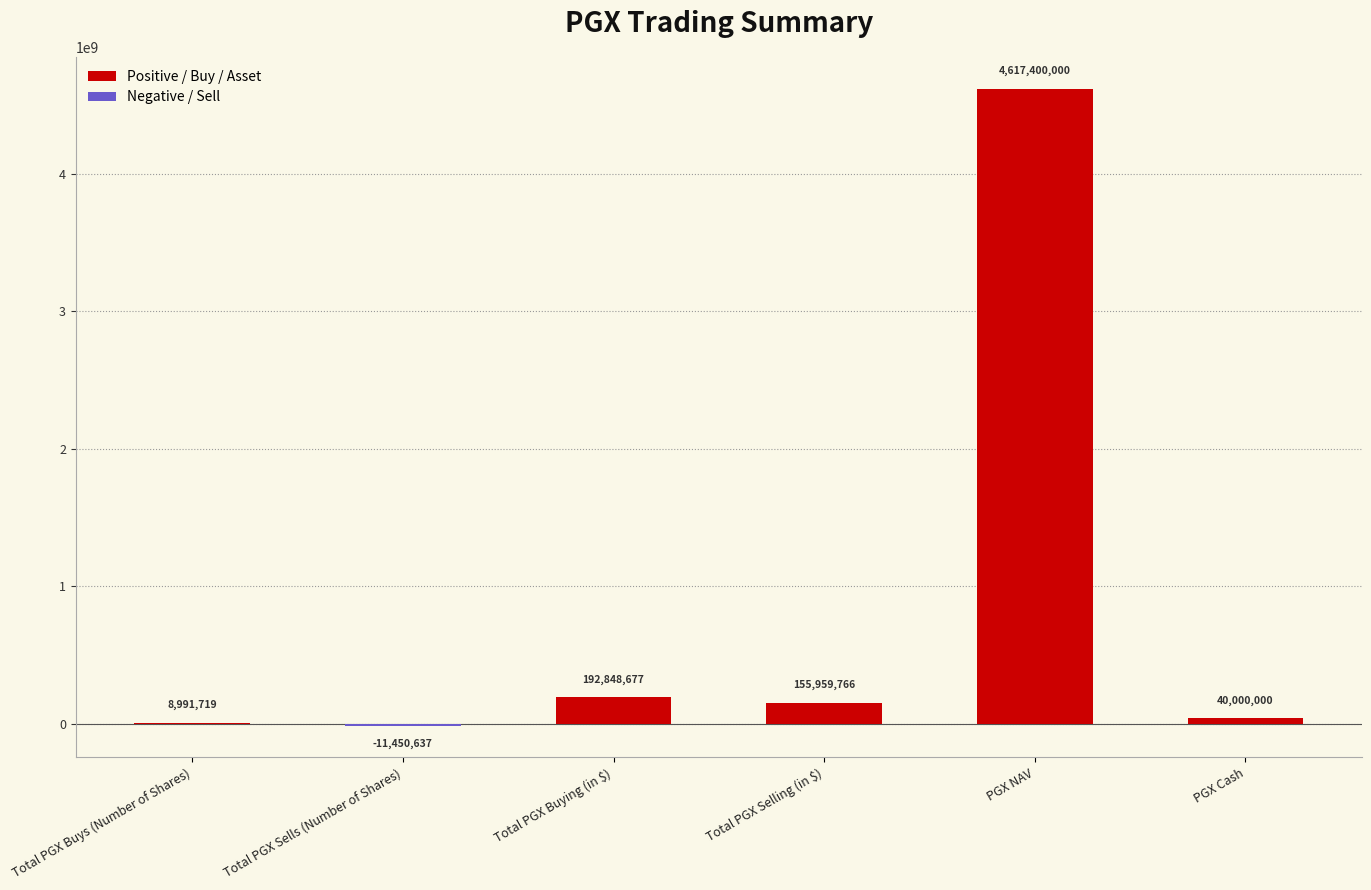

At which label does Positive / Buy / Asset reach its peak?

PGX NAV